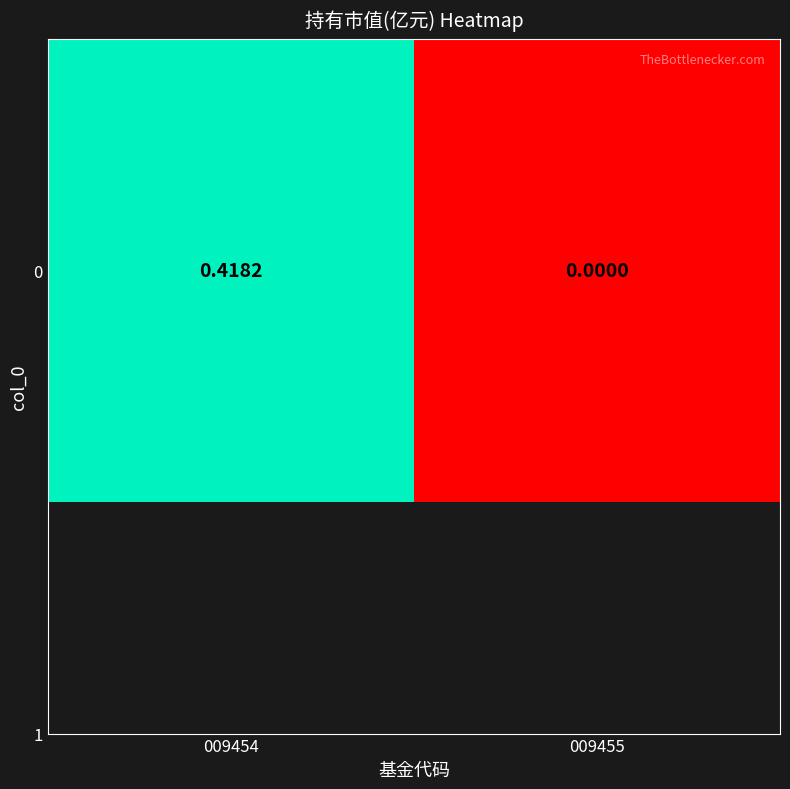

Reading left to right, transcribe all the data shown in this chart.

009454=0.4	009455=0.0